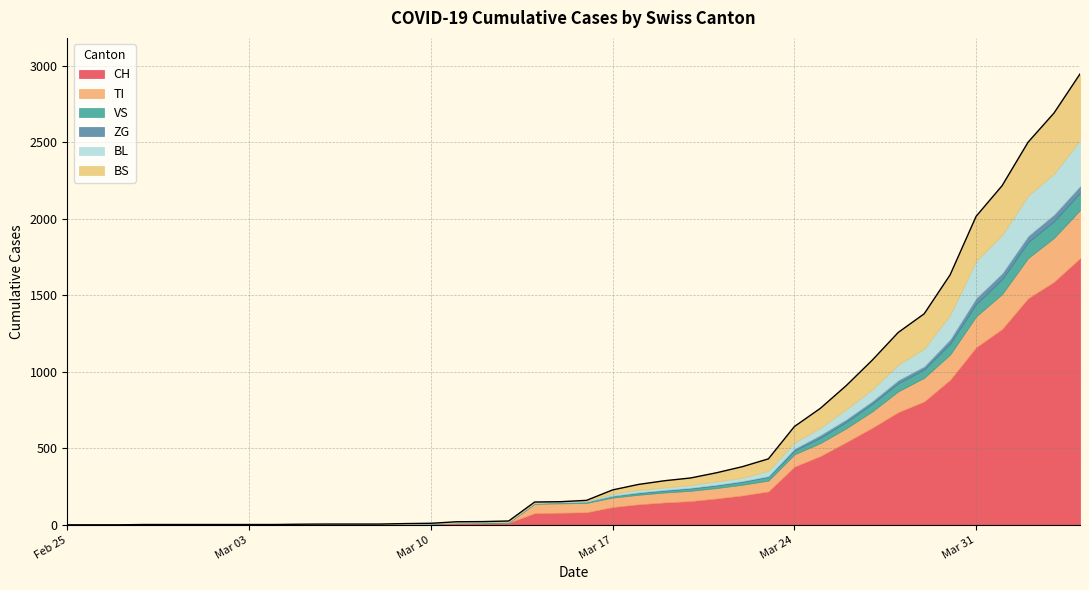

Which series changed the most between 2020-03-03 and 2020-04-03?

CH